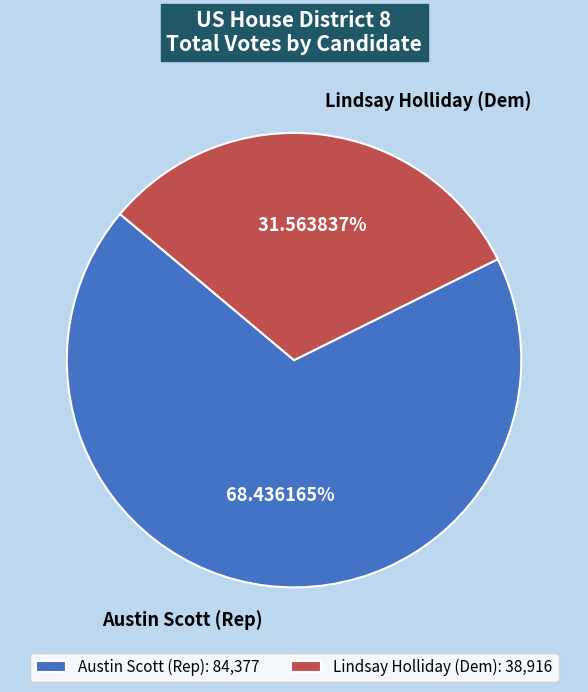

Combined, do Austin Scott (Rep) and Lindsay Holliday (Dem) account for over 50%?

Yes